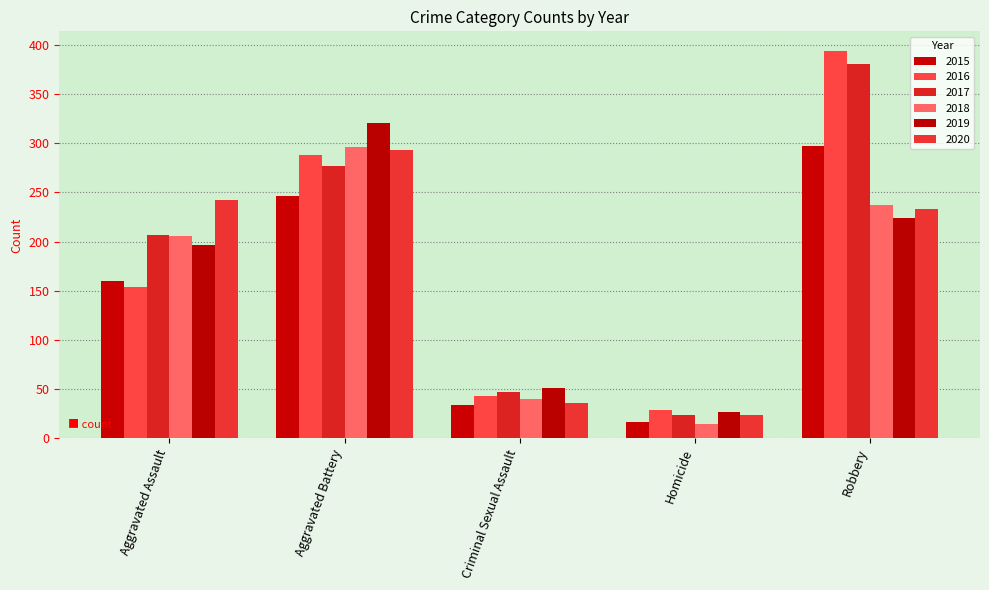

What is the difference between the second highest and minimum values in the 2017 series?

253